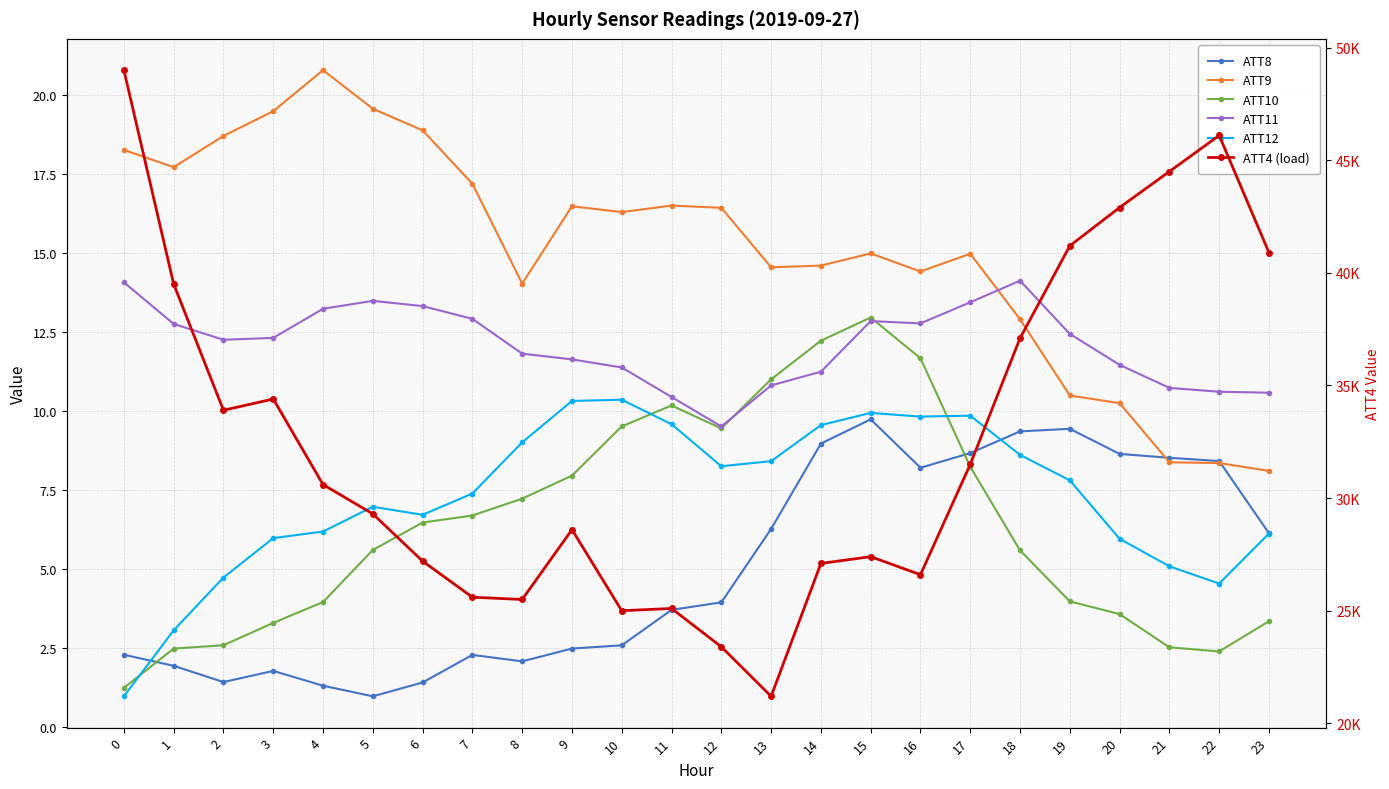

What is the difference between the second highest and minimum values in the ATT11 series?

4.6